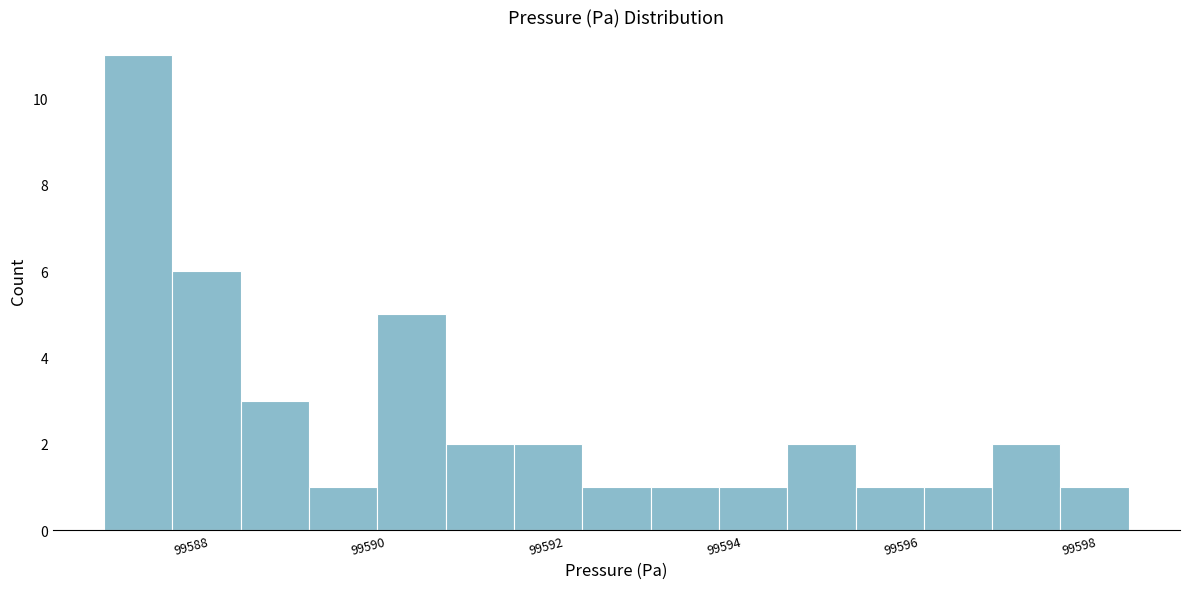

Around what value on the x-axis is the tallest bar? Give the approximate position of its centre, as read against the axis.

99587.4